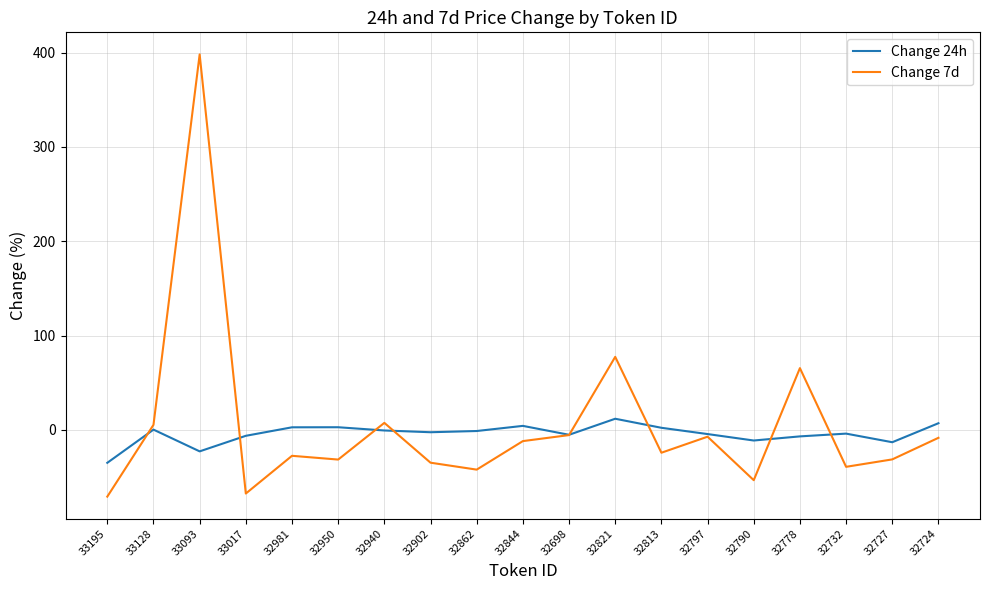

Where do Change 7d and Change 24h first cross each other?

33195 and 33128